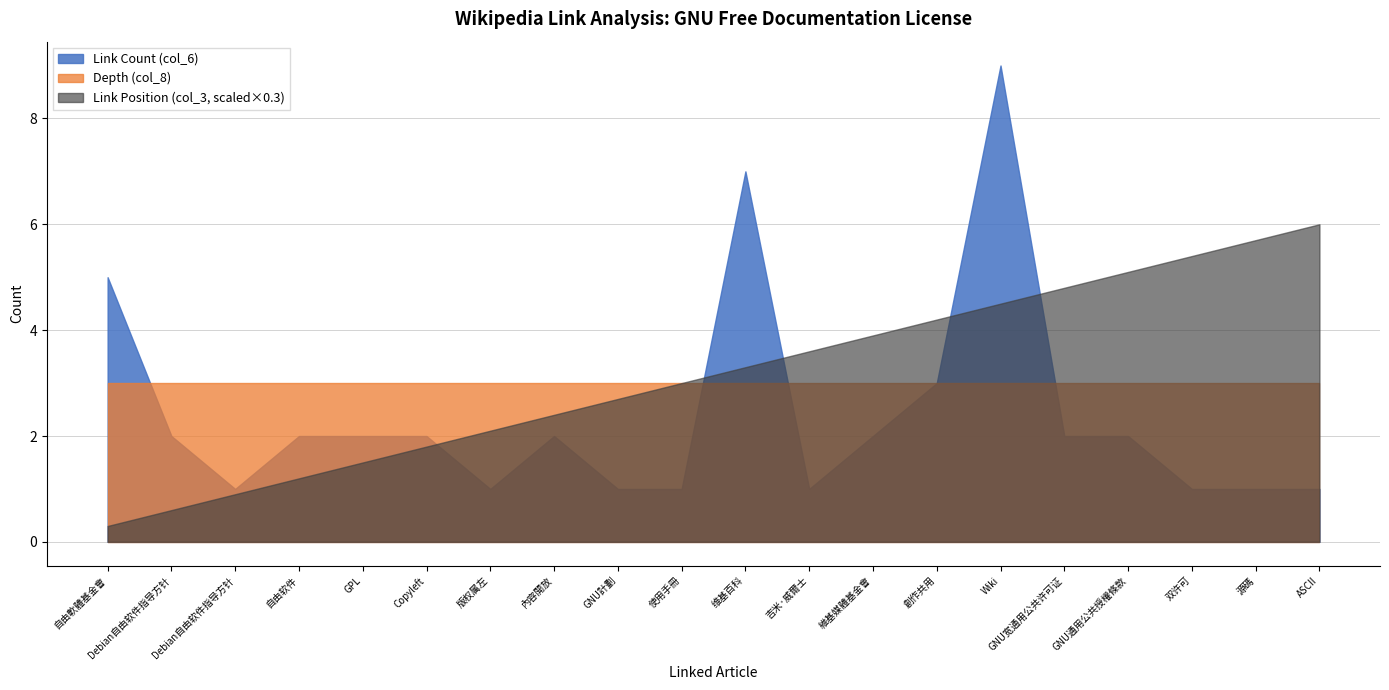

True or false: Link Count (col_6) has more than 0 points higher than both neighbors.

True